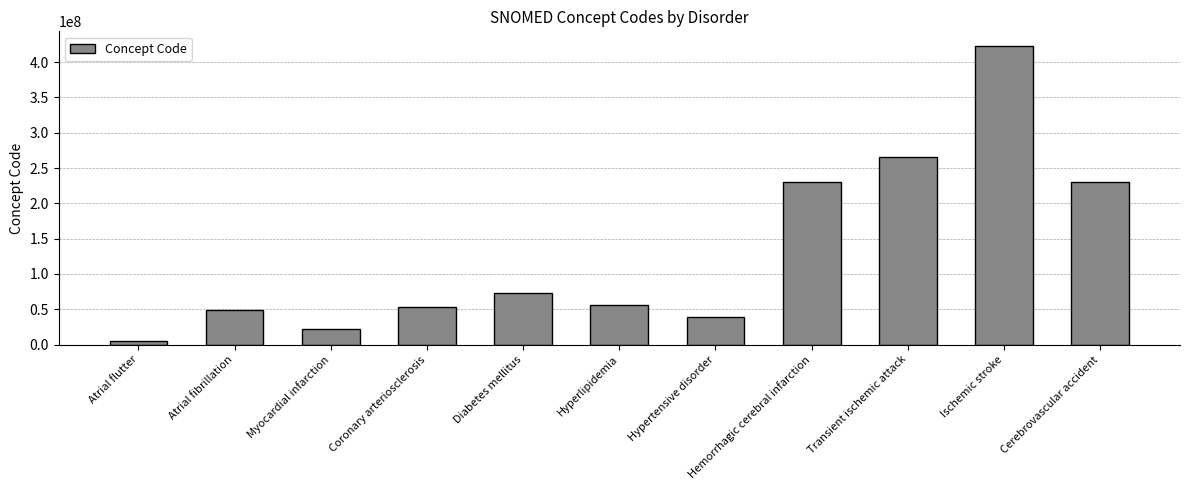

Read the value at Coronary arteriosclerosis.

53741008